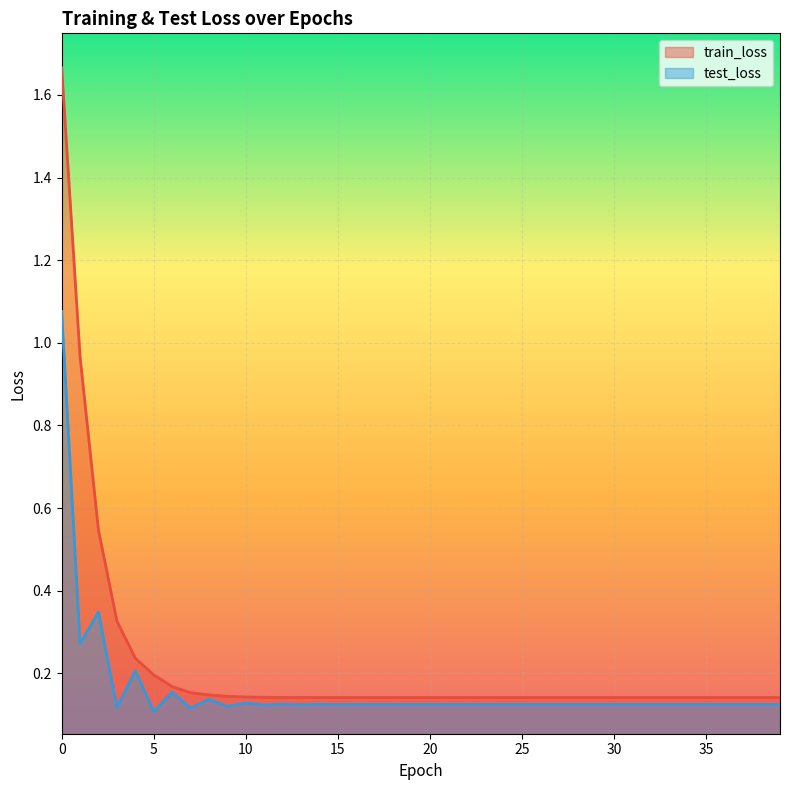

List the series in order of their overall mean, highest first.

train_loss, test_loss